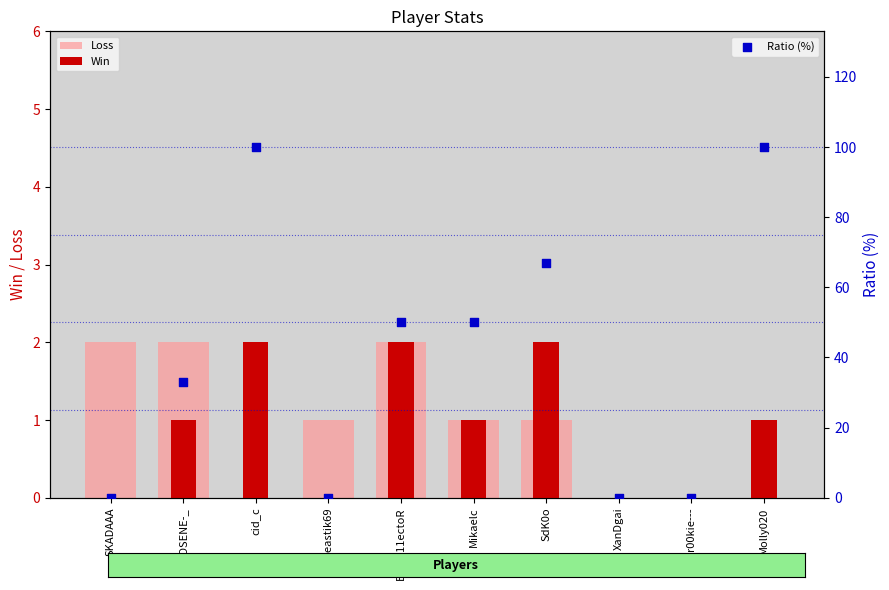

At which category is the sum across all series the highest?

cid_c